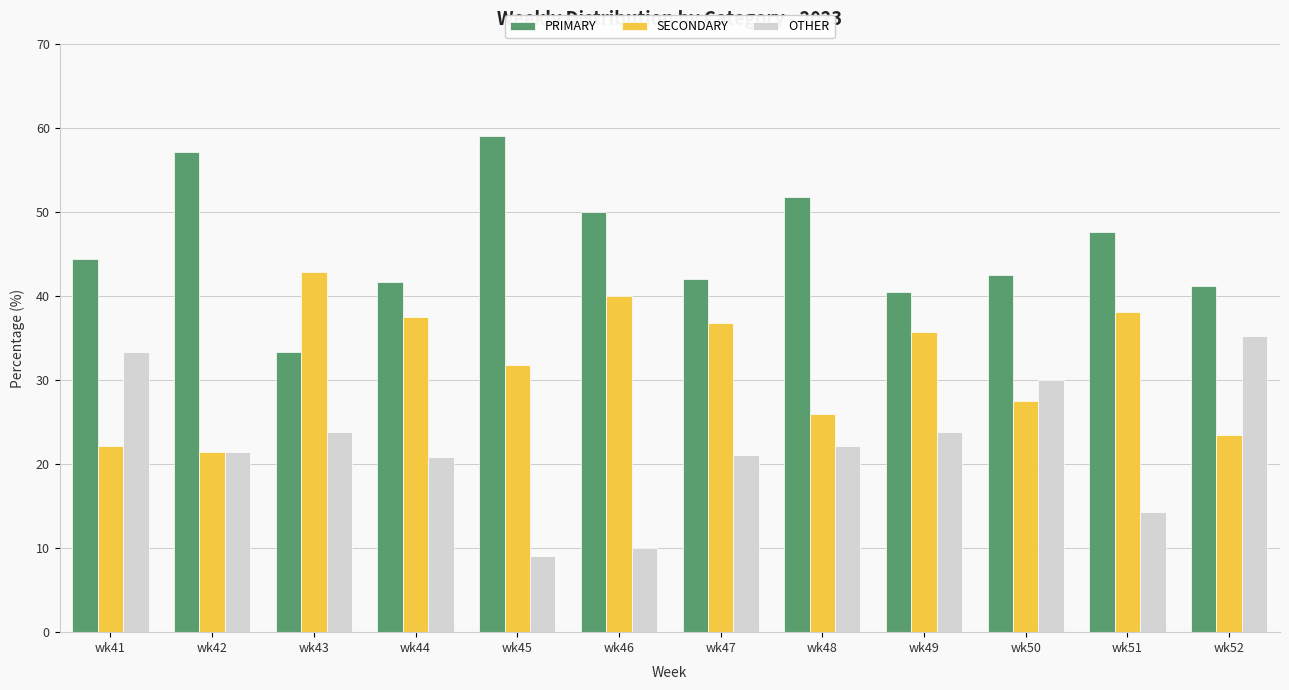

Are the bars grouped side by side (vs. stacked)?

Yes